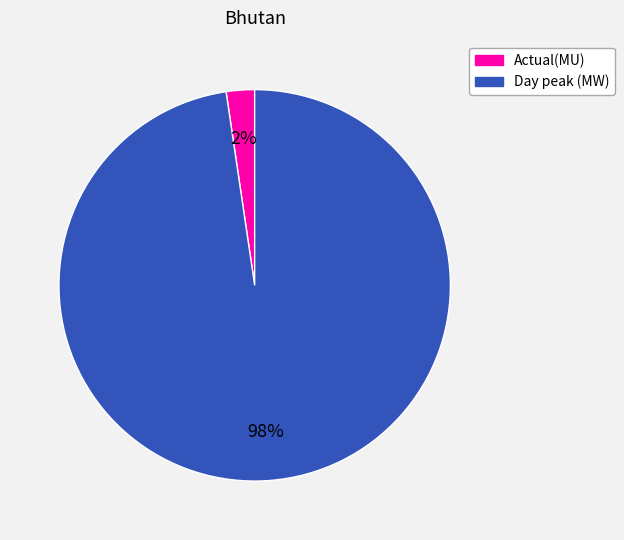

Count the number of slices in the pie.

2